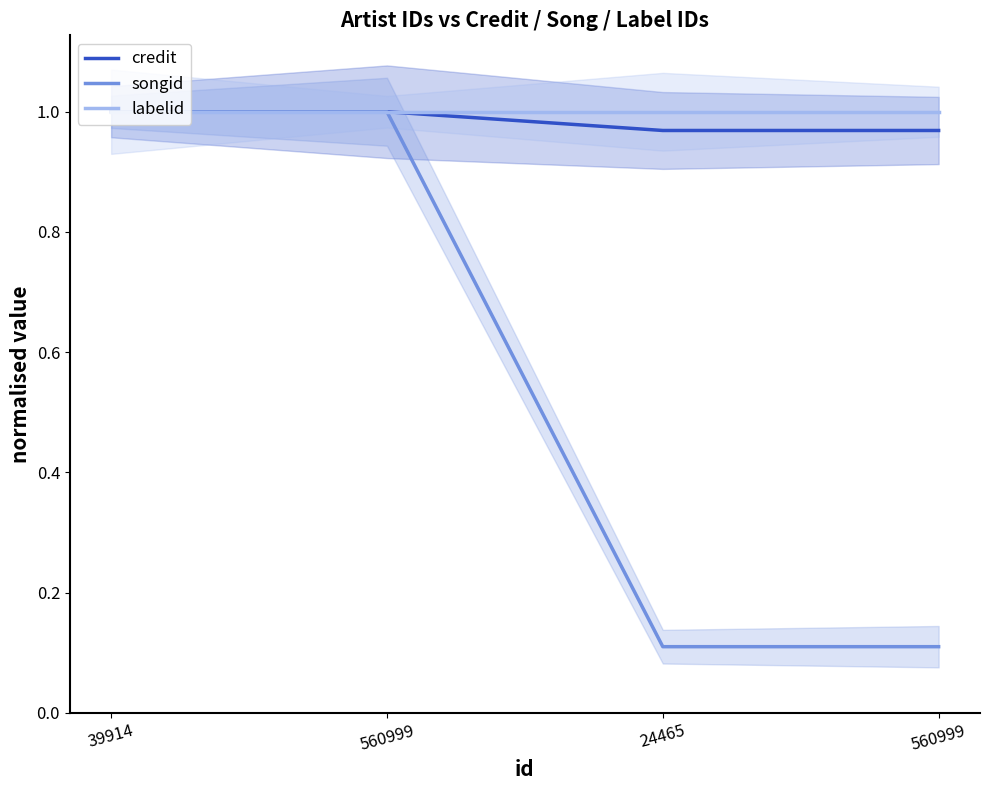

What is the highest value of the songid series?

1.0